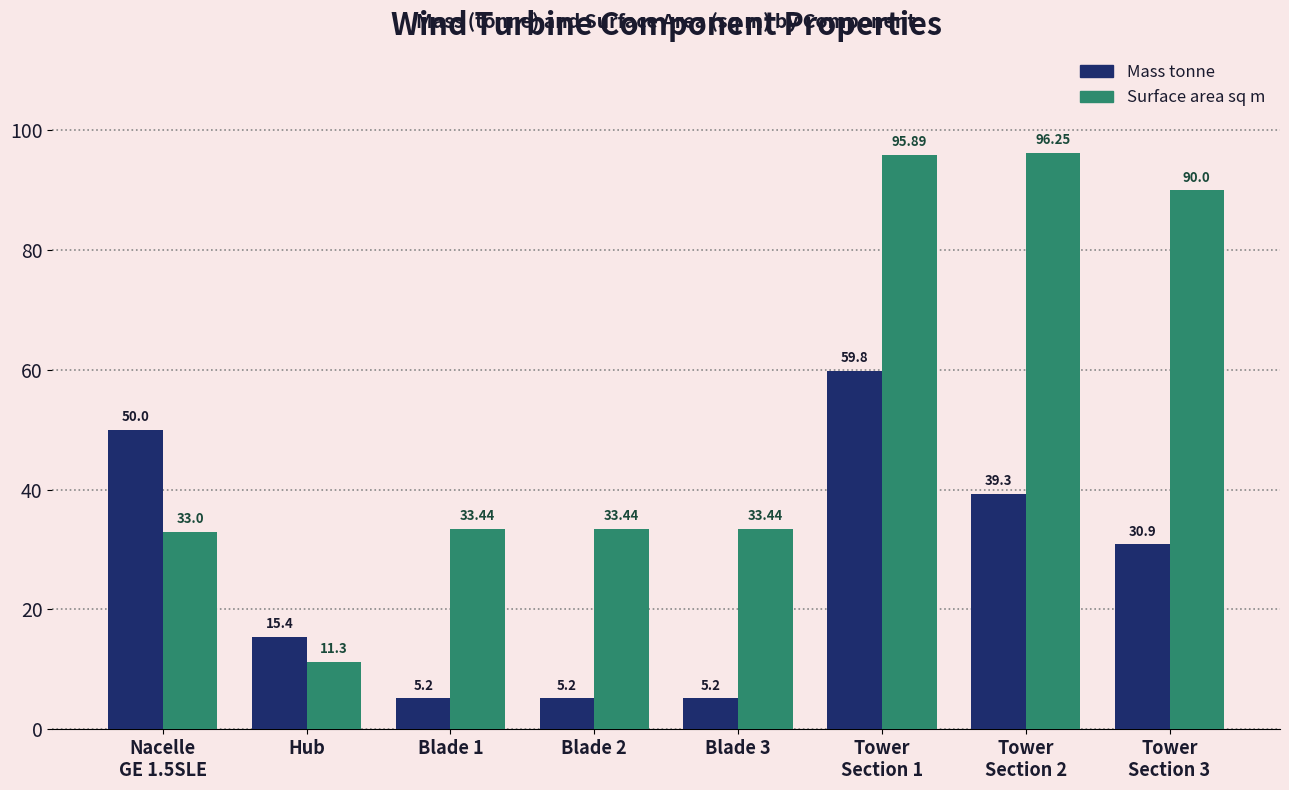

The Mass tonne series shows 31.7 at Nacelle
GE 1.5SLE. True or false?

False